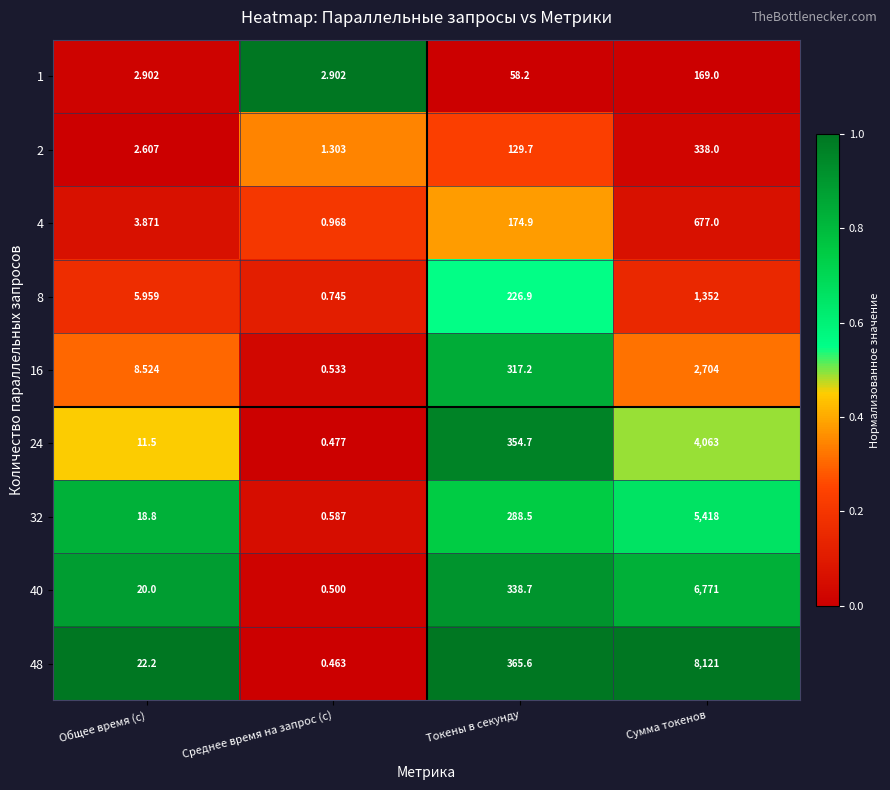

At which label does 8 reach its minimum?

Среднее время на запрос (с)